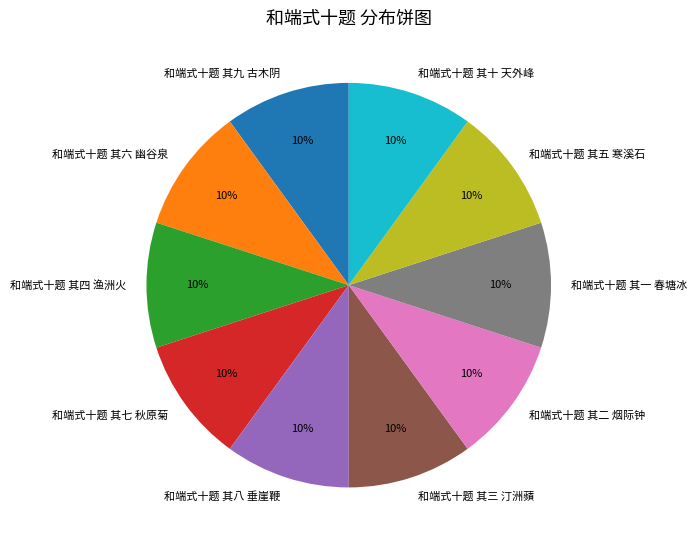

To the nearest percent, what percentage of the pie is 和端式十题 其七 秋原菊?

10%